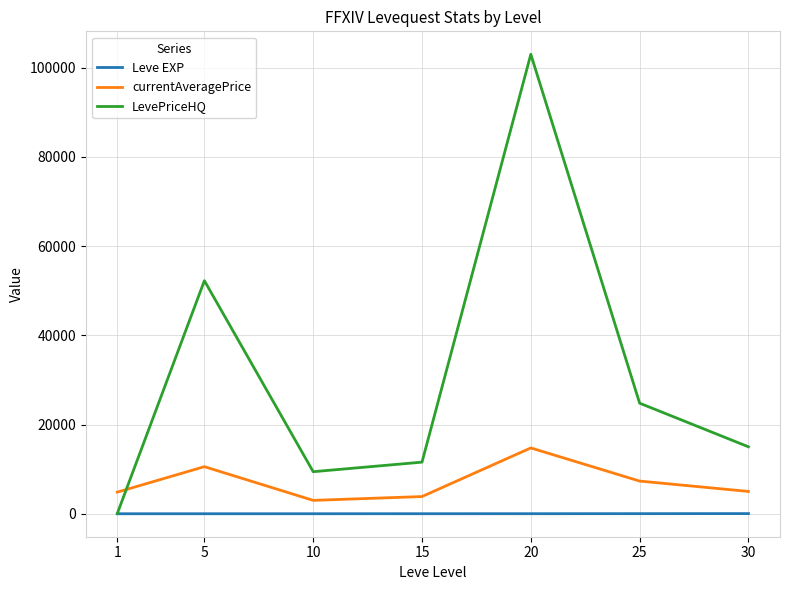

Where is the first local maximum for LevePriceHQ?

5